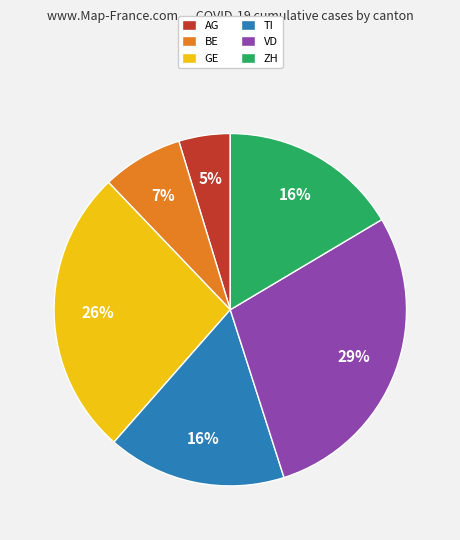

Between GE and VD, which is larger?

VD